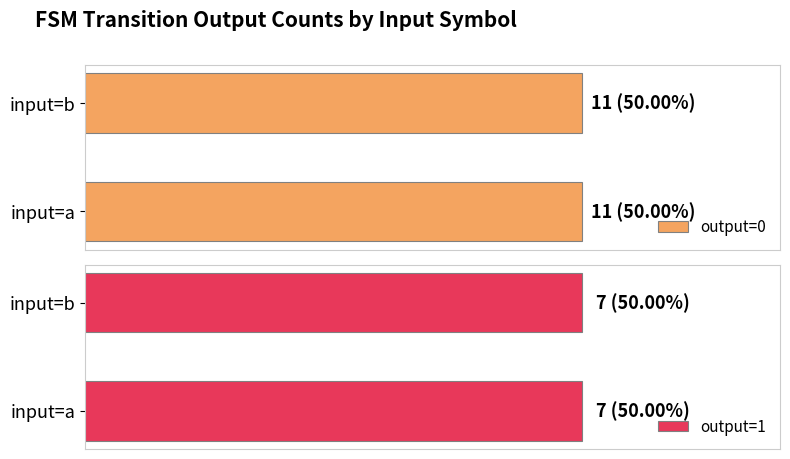

Which series changed the most between input_a and input_b?

output_symbol=0 (count)